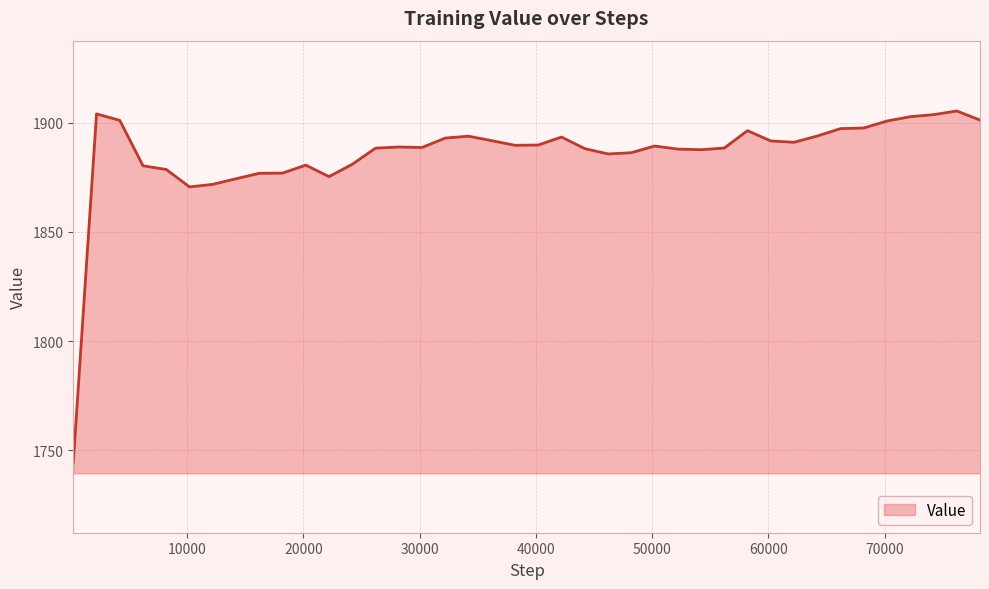

What is the smallest value displayed?

1744.4